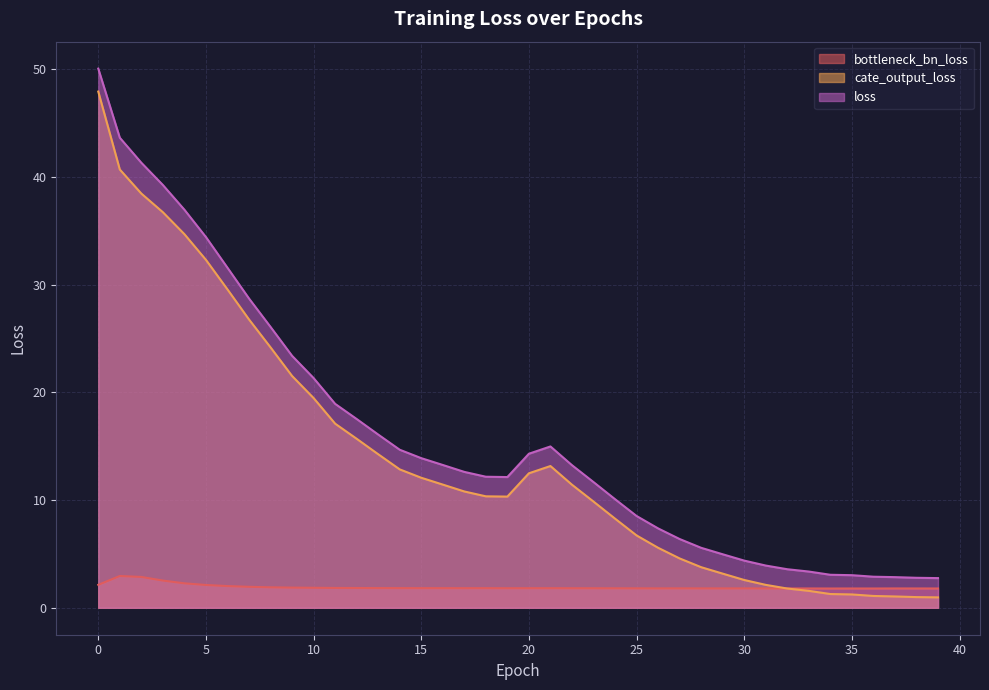

What are all the series names shown in the legend?

bottleneck_bn_loss, cate_output_loss, loss